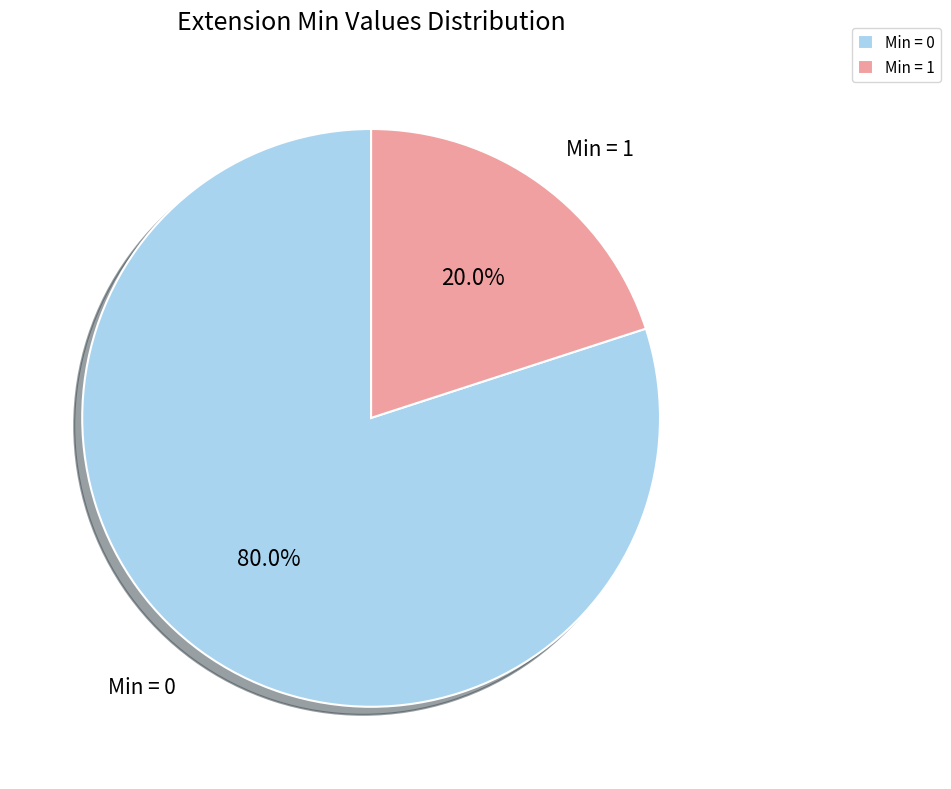

How many slices are in this pie chart?

2